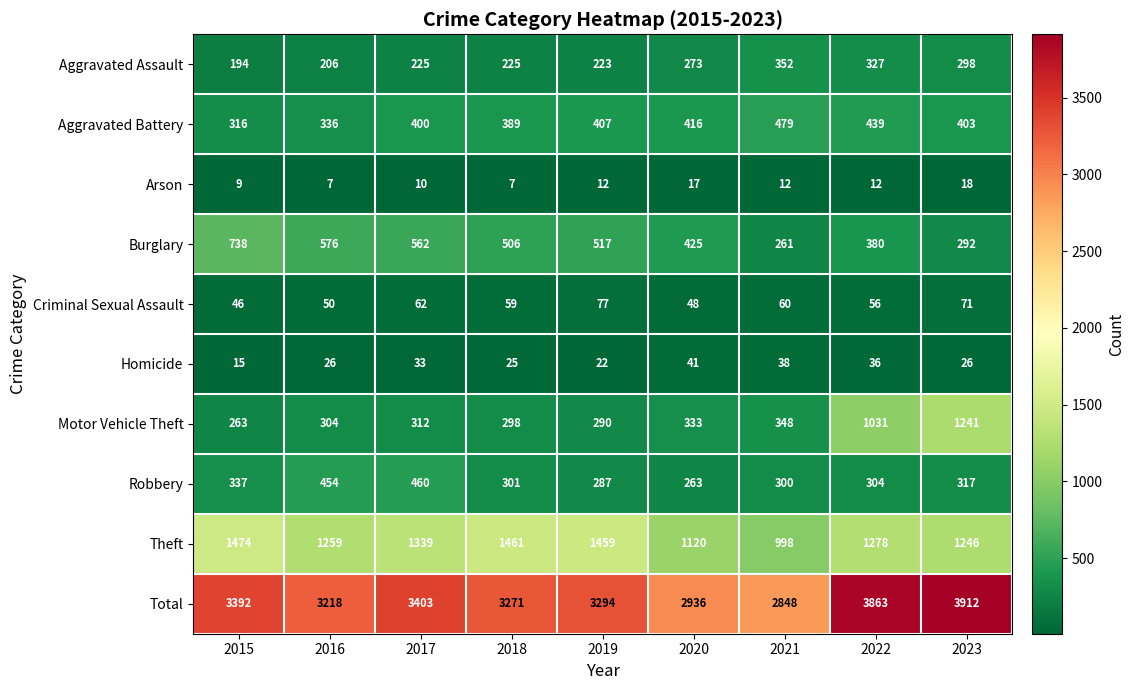

Is it true that Burglary equals 517 at 2019?

True